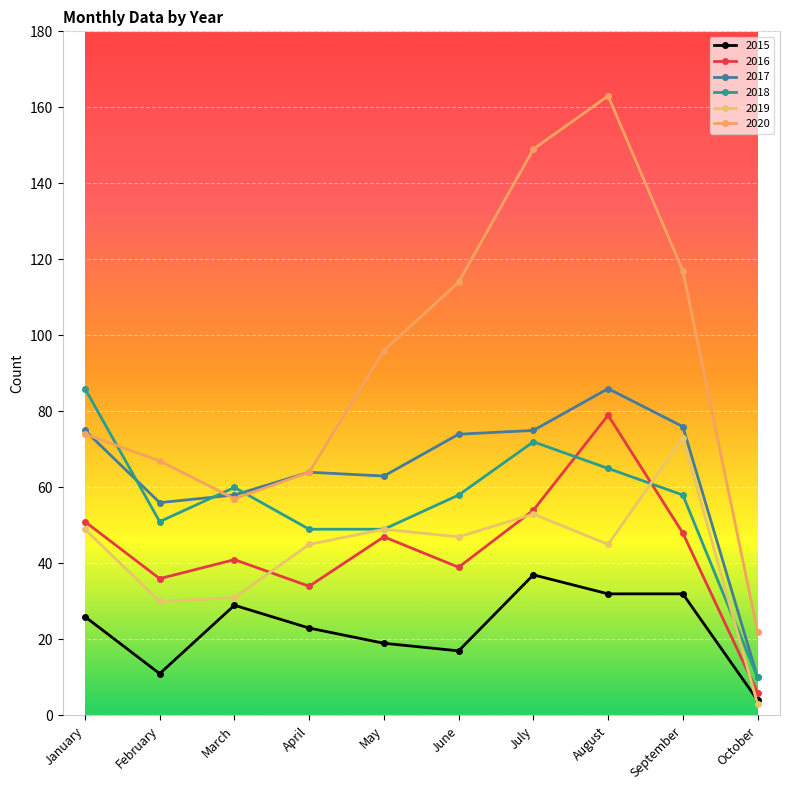

What is the value of the 2019 point at the 1st from the left?

49